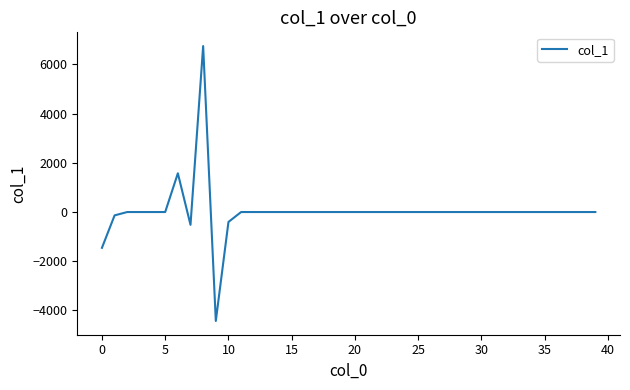

What is the minimum value shown in the chart?

-4426.9